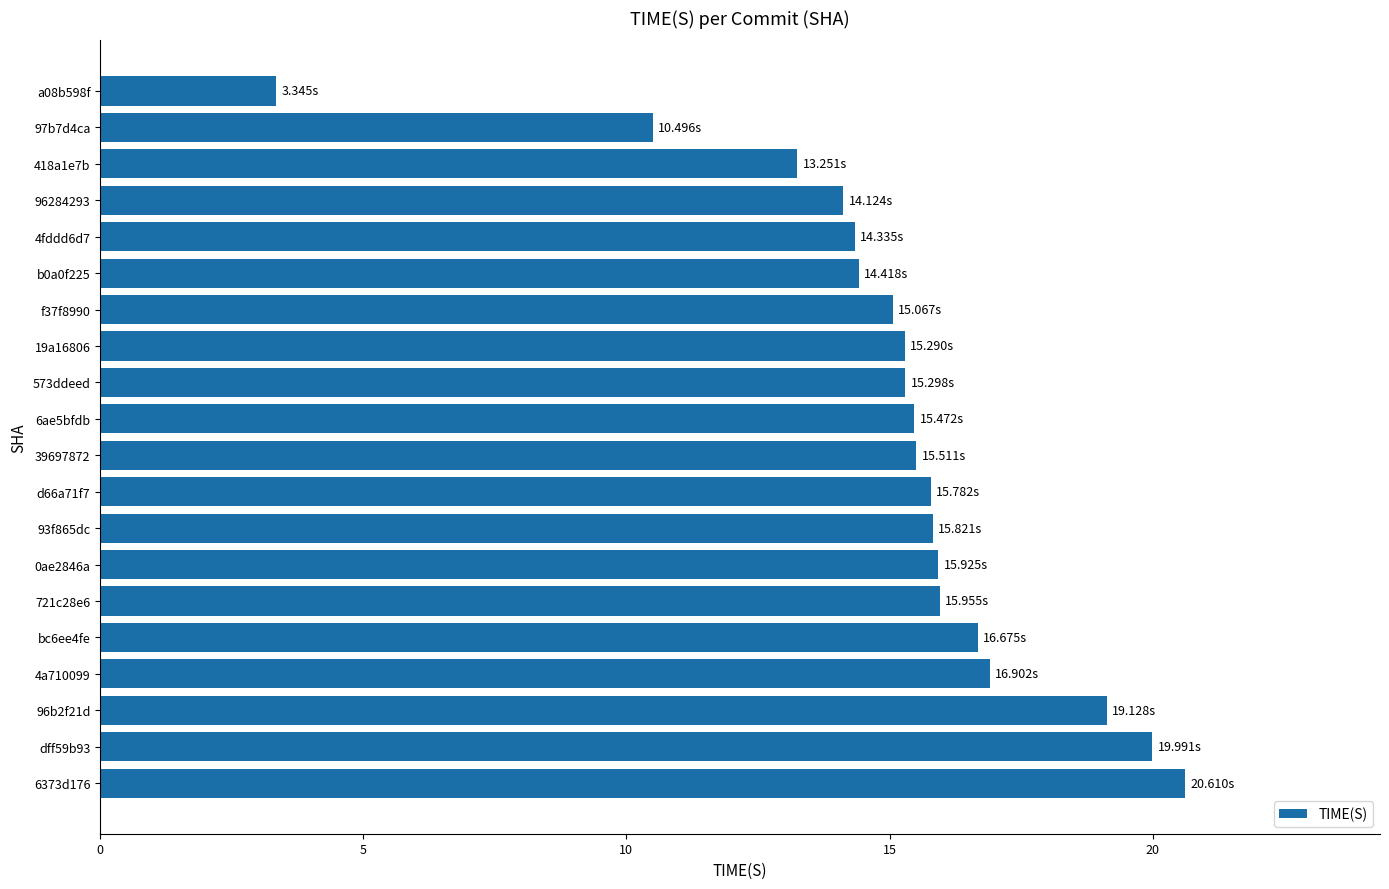

What is the difference between the second highest and minimum values?

16.6